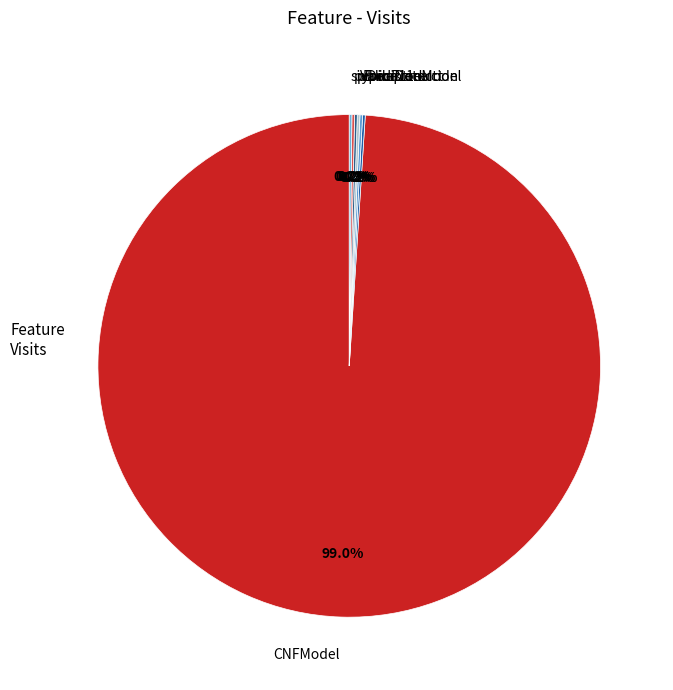

Which category has the biggest portion of the pie?

CNFModel